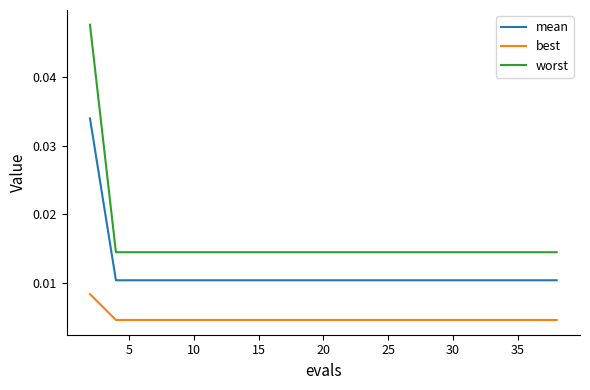

Which series has the widest spread of values?

worst